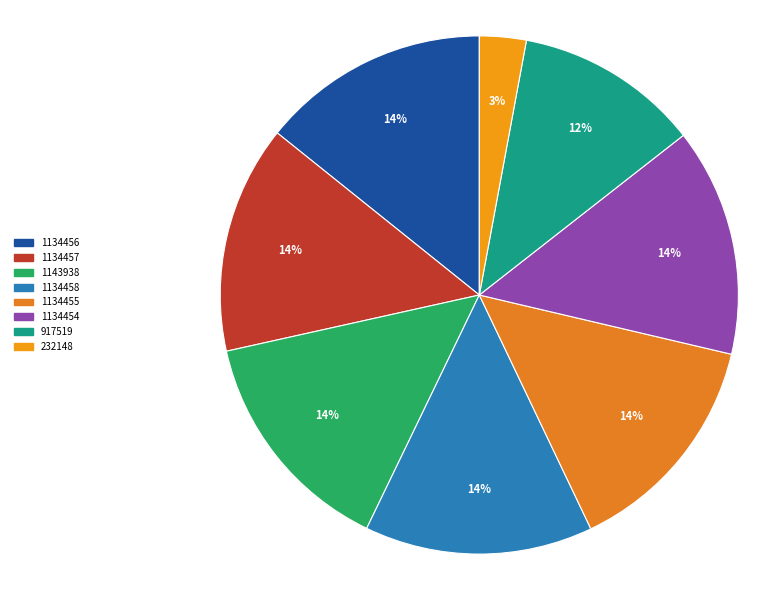

Count the number of slices in the pie.

8